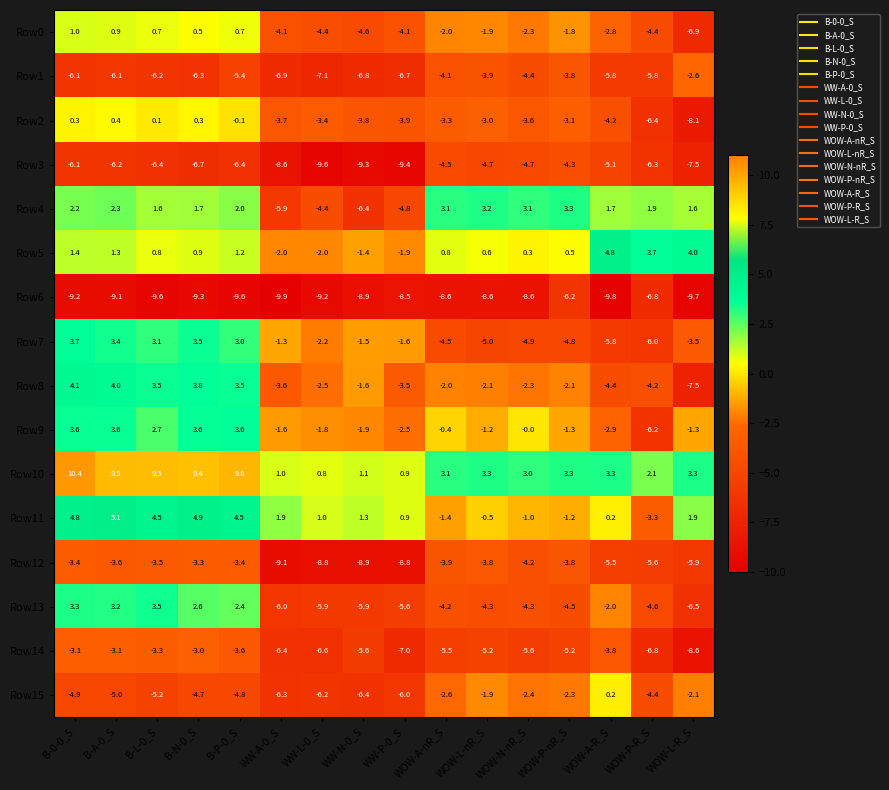

What is the greatest value displayed?

10.4